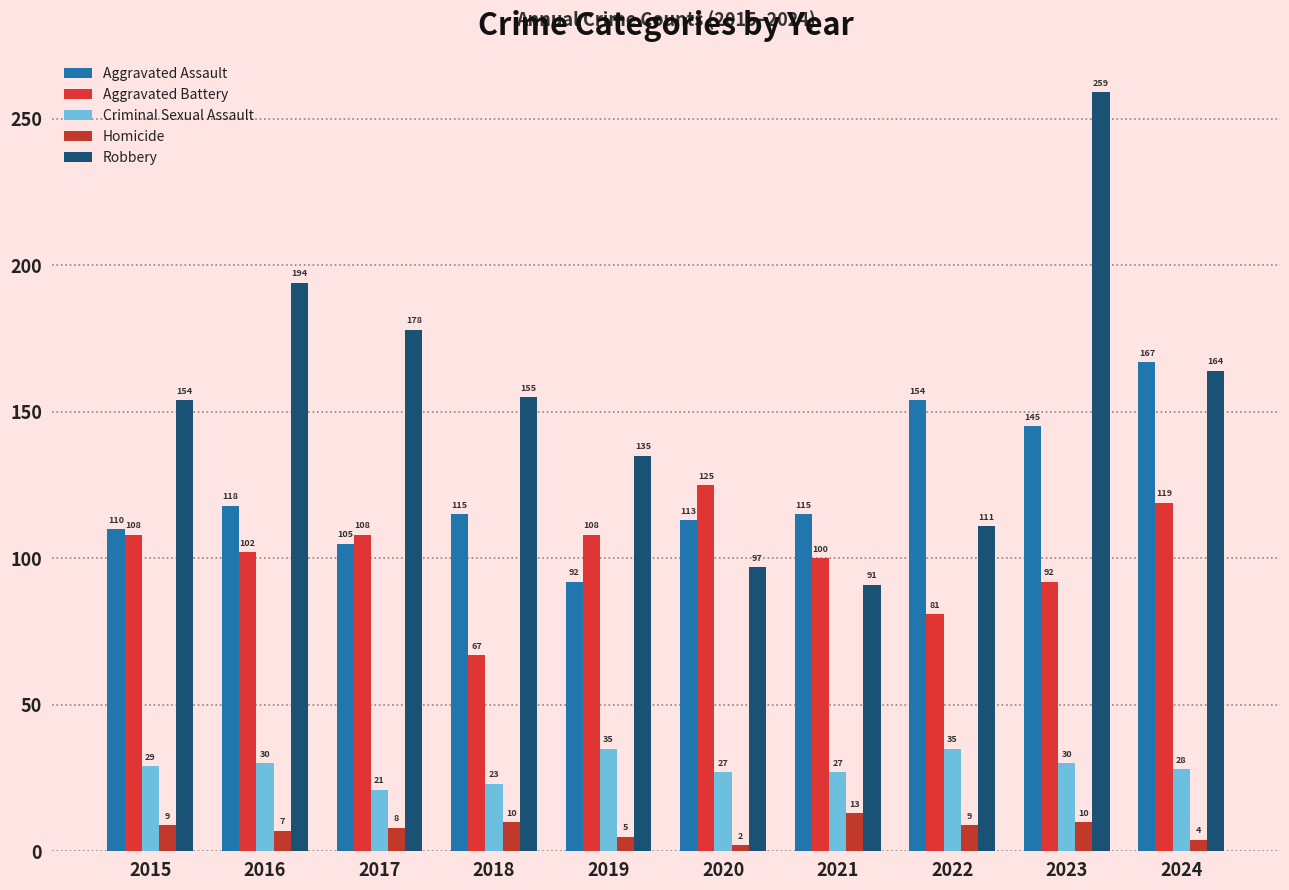

At which category is the sum across all series the highest?

2023